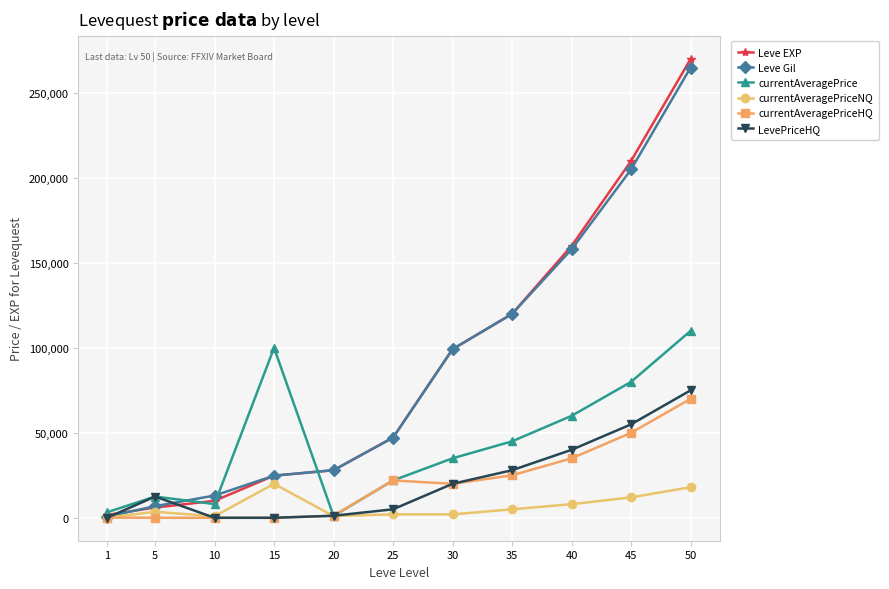

List the series in order of their peak value, lowest first.

currentAveragePriceNQ, currentAveragePriceHQ, LevePriceHQ, currentAveragePrice, Leve Gil, Leve EXP